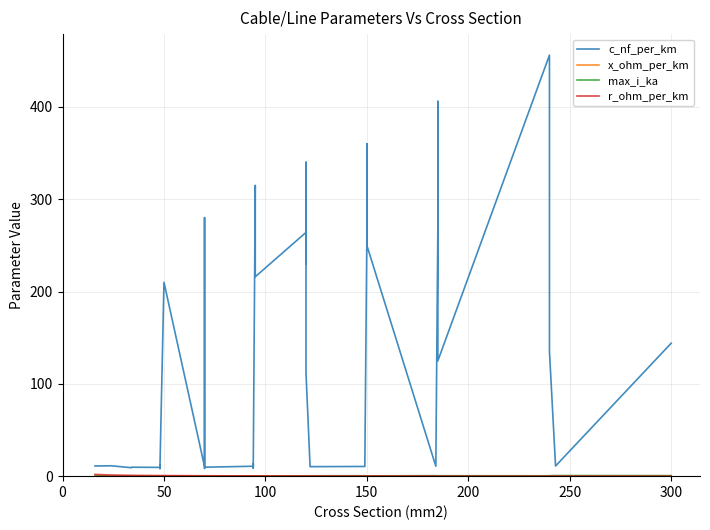

How many lines are shown in the chart?

4